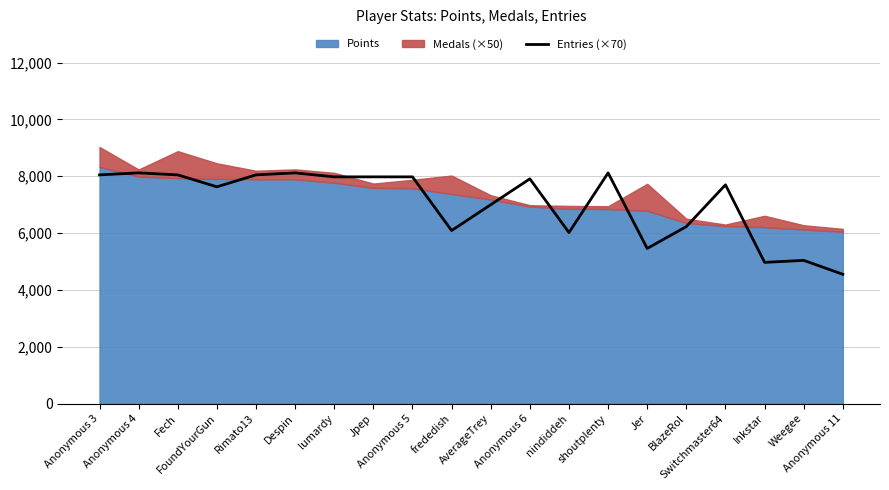

What is the highest value of the Entries (×70) series?

8120